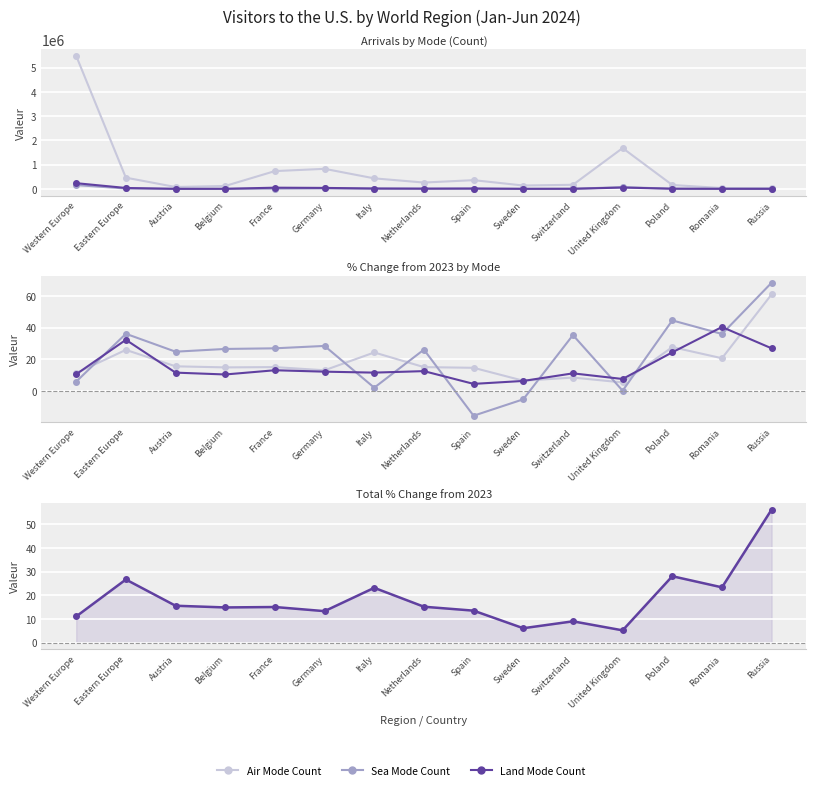

What is the label of the 5th point from the right?

Switzerland